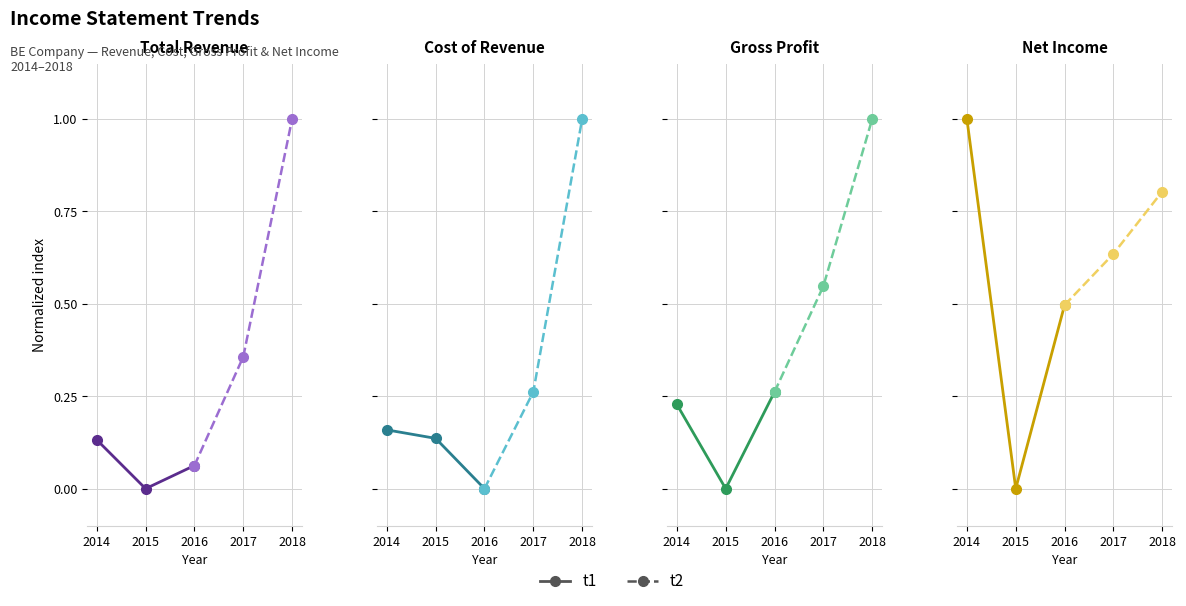

At which category does the chart reach its minimum across all series?

2015